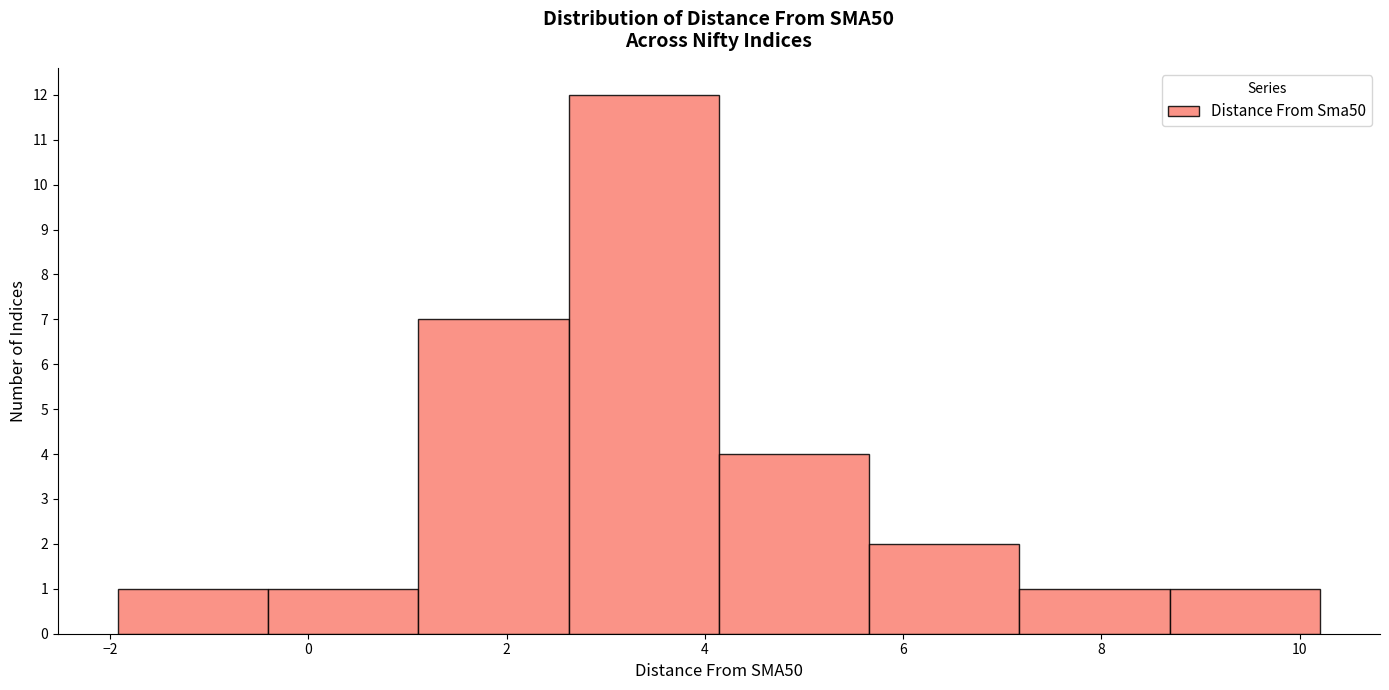

What is the height of the bar covering 8.6 to 10.2 on the x-axis? Neither the bar edges nor the heights are printed on the chart, so give them approximately, as read against the axes.

1